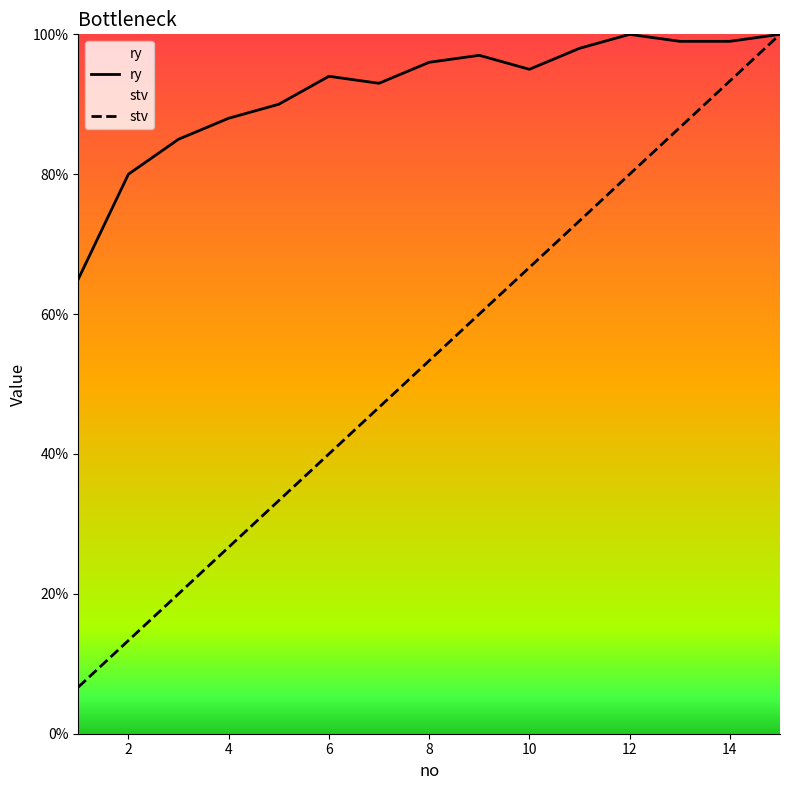

What is the smallest value displayed?

6.7